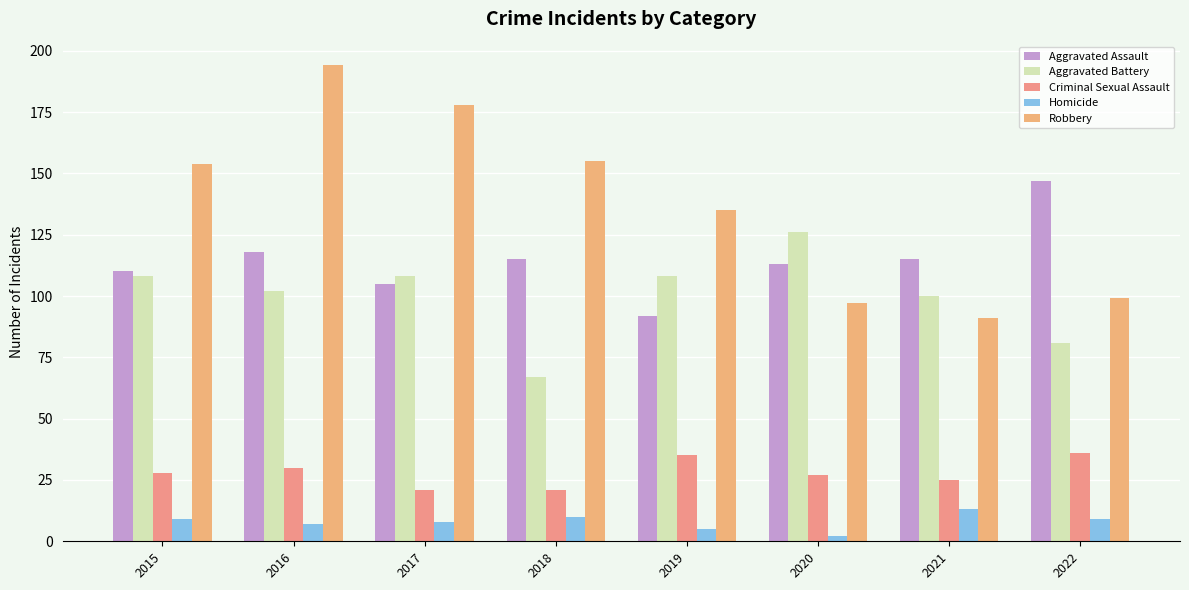

Reading left to right, list all the values displayed in this chart.

Aggravated Assault: 110	118	105	115	92	113	115	147
Aggravated Battery: 108	102	108	67	108	126	100	81
Criminal Sexual Assault: 28	30	21	21	35	27	25	36
Homicide: 9	7	8	10	5	2	13	9
Robbery: 154	194	178	155	135	97	91	99